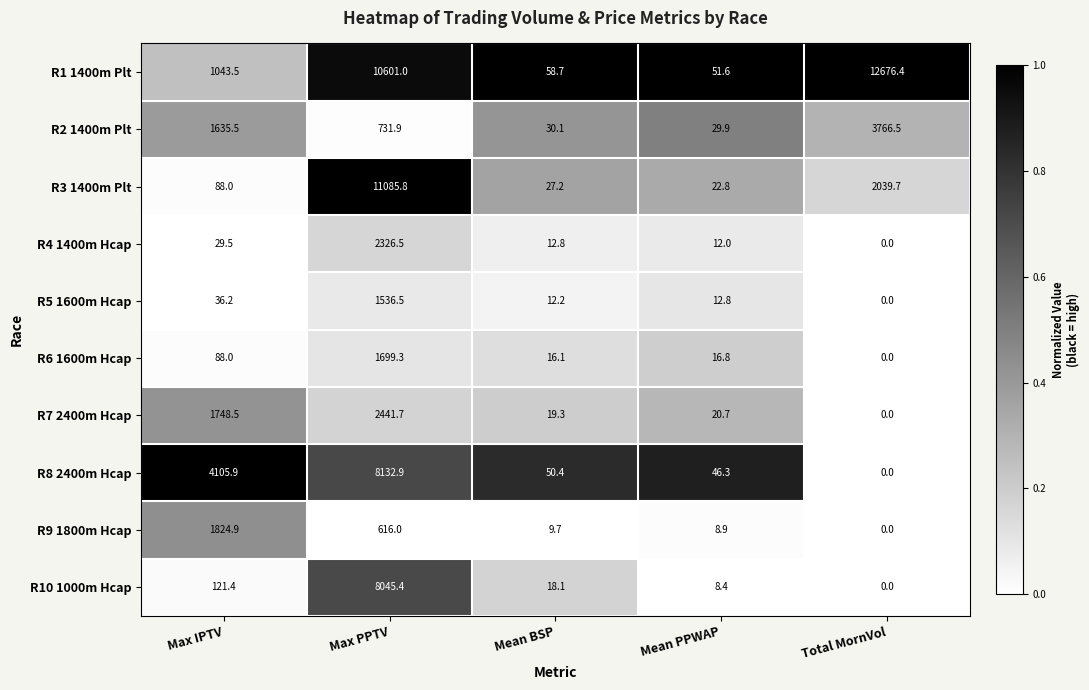

Which series has the largest total across all categories?

R1 1400m Plt